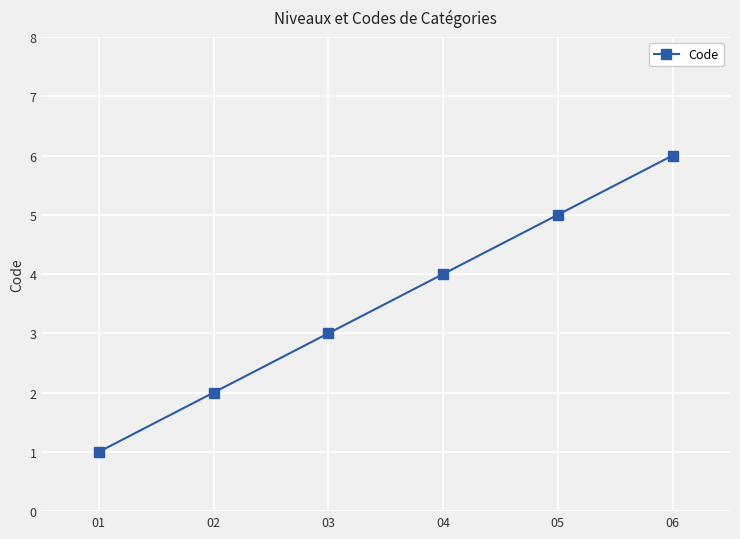

True or false: the data shows 1 at 01.

True